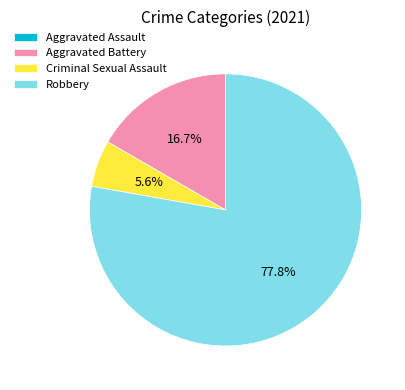

True or false: Criminal Sexual Assault accounts for 1% of the total.

False